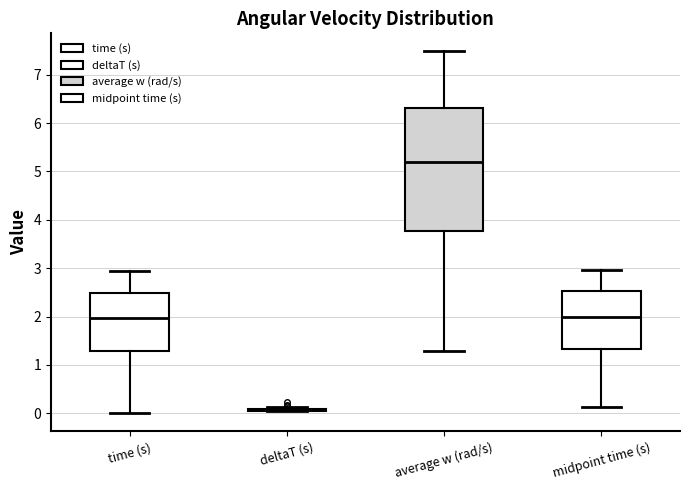

Comparing the boxes themselves (not the whiskers), which one is the tallest?

average w (rad/s)